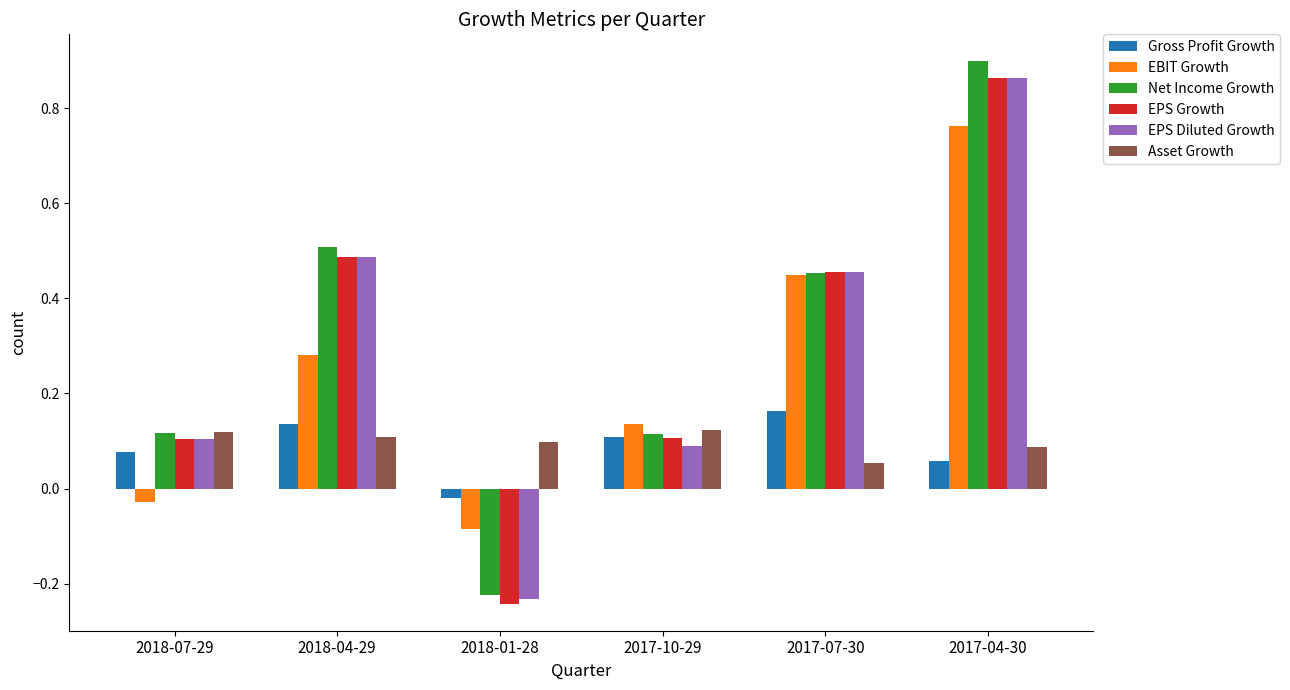

What are all the series names shown in the legend?

Gross Profit Growth, EBIT Growth, Net Income Growth, EPS Growth, EPS Diluted Growth, Asset Growth